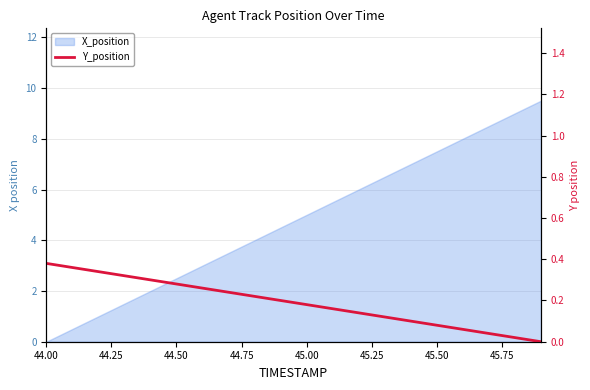

How many lines are shown in the chart?

1